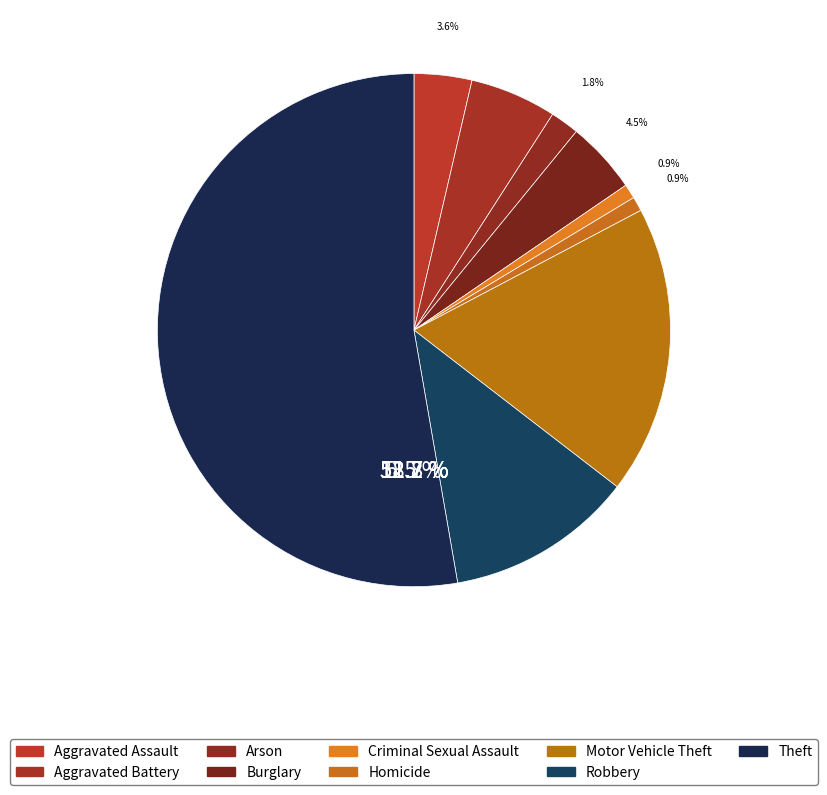

Is it true that Theft is 67% of the pie?

False